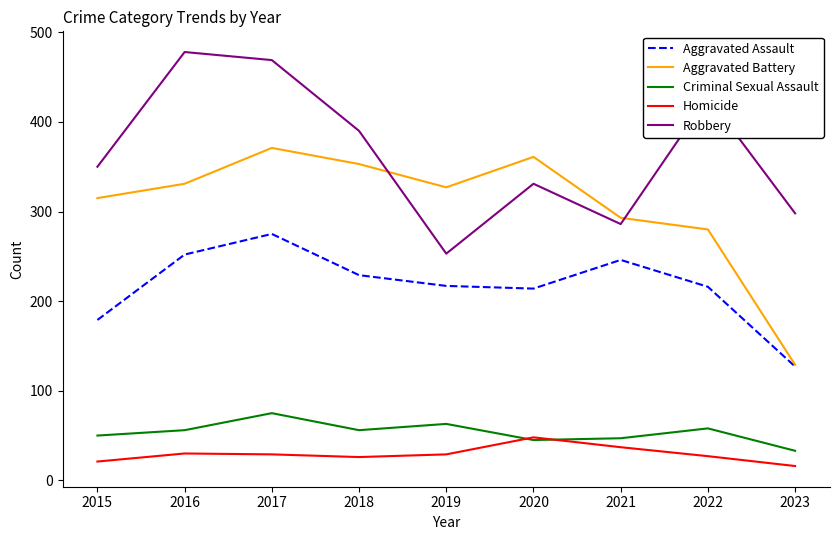

Does the chart have visible grid lines?

No